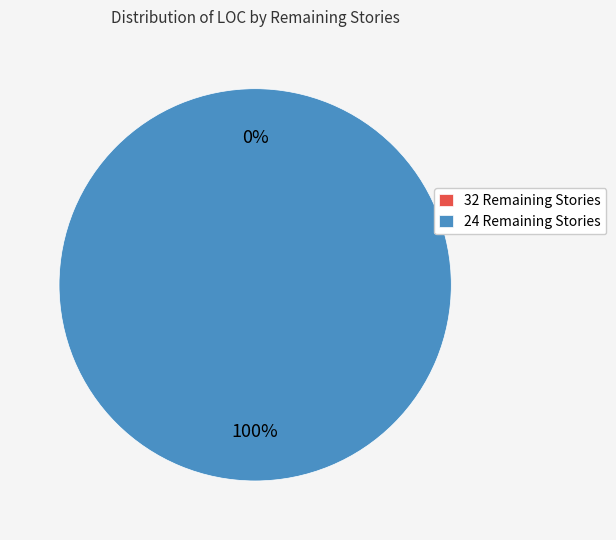

How many slices are in this pie chart?

2